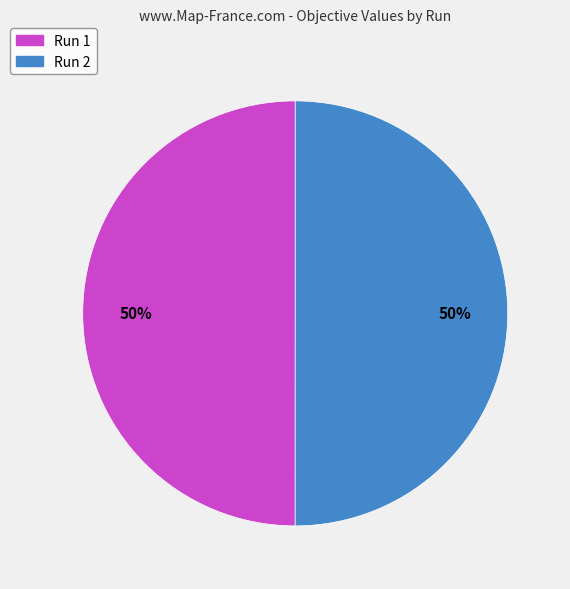

The Run 1 slice represents 50% of the pie. True or false?

True